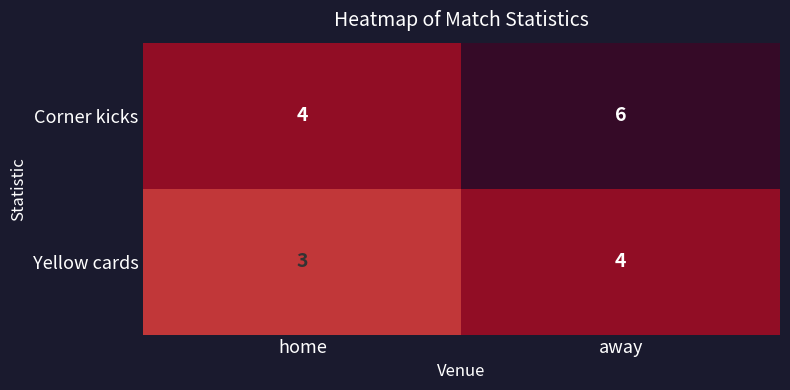

What is the total value across all series at home?

7